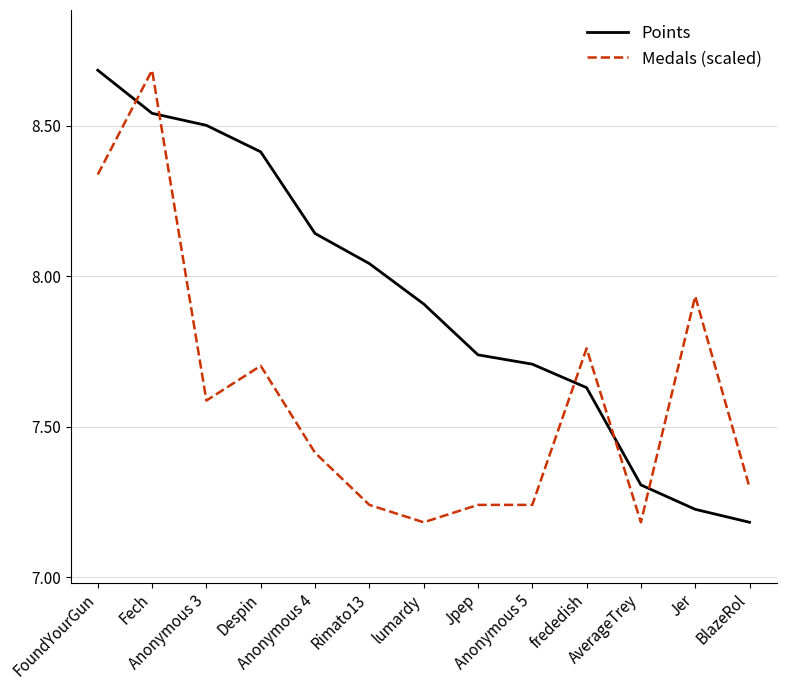

Which series has the largest range (max minus min)?

Points